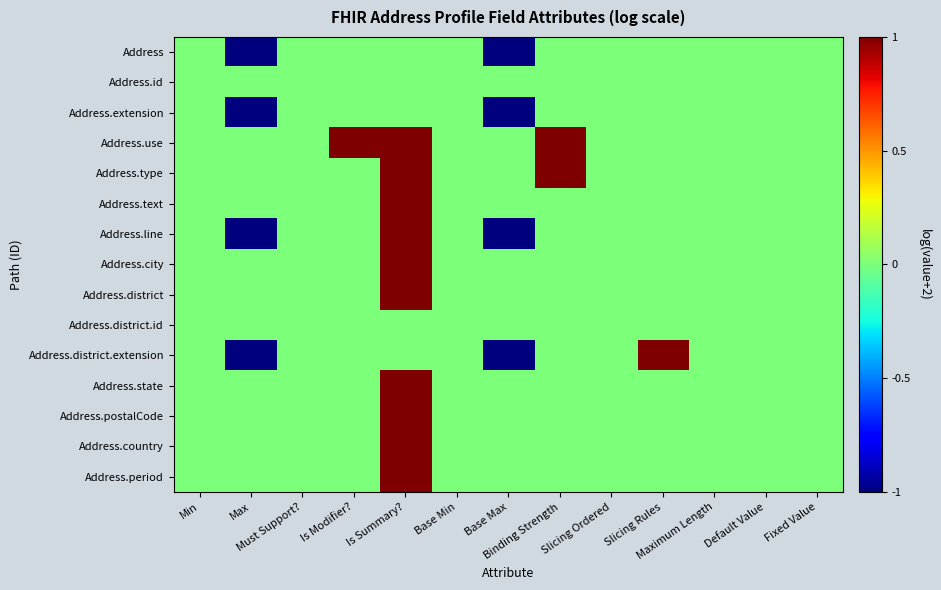

What is the smallest value displayed?

-1